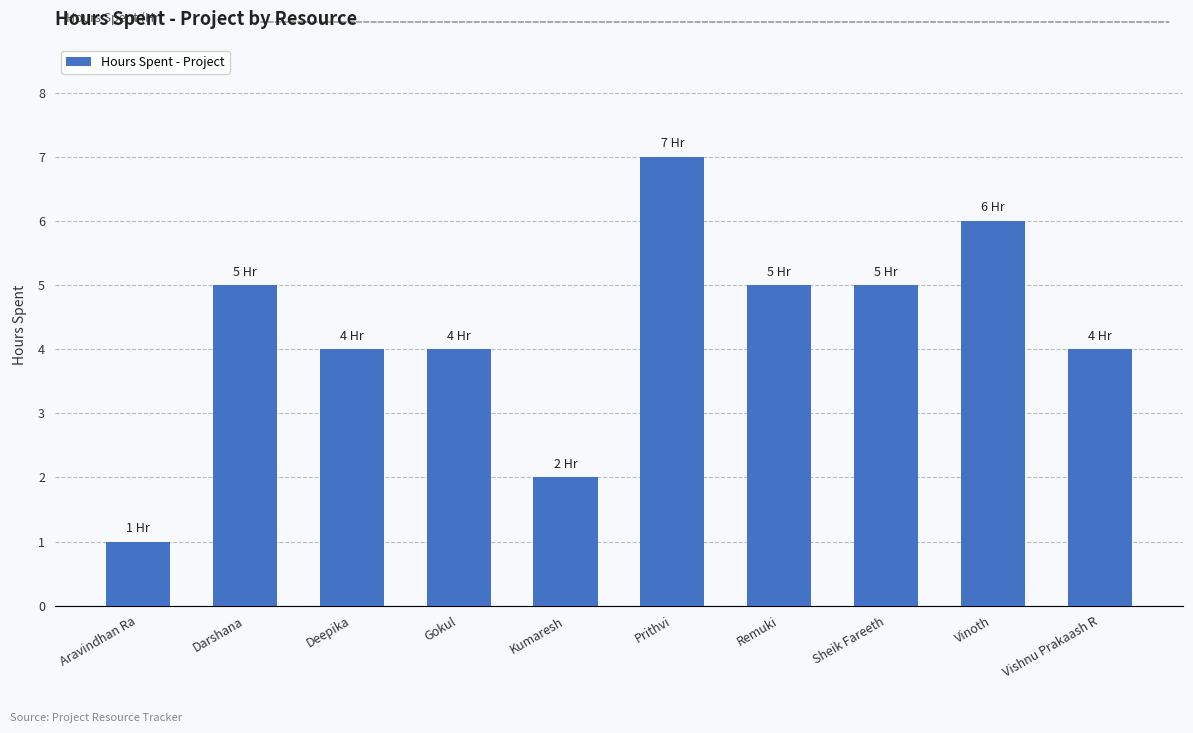

What is the label of the 4th bar from the left?

Gokul